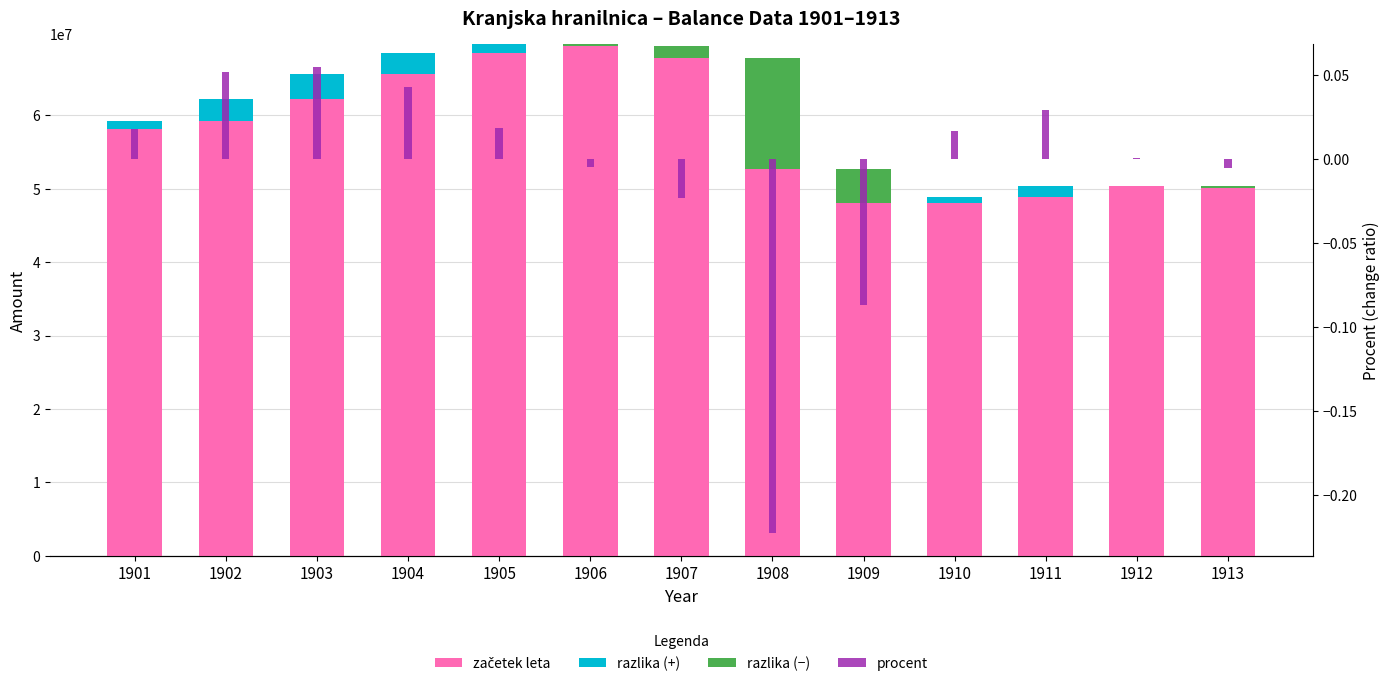

Reading right to left, list all the values displayed in this chart.

začetek leta: 50334297.0	50309899.0	48878943.0	48089411.0	52656217.0	67741794.0	69347730.0	69690161.0	68414544.0	65587414.0	62186305.0	59136580.0	58091760.0
razlika (+): 0.0	24398.0	1430956.0	789532.0	0.0	0.0	0.0	0.0	1275617.0	2827130.0	3401109.0	3049725.0	1044820.0
razlika (−): -271195.0	0.0	0.0	0.0	-4566806.0	-15085577.0	-1605936.0	-342431.0	0.0	0.0	0.0	0.0	0.0
procent: -0.0	0.0	0.0	0.0	-0.1	-0.2	-0.0	-0.0	0.0	0.0	0.1	0.1	0.0